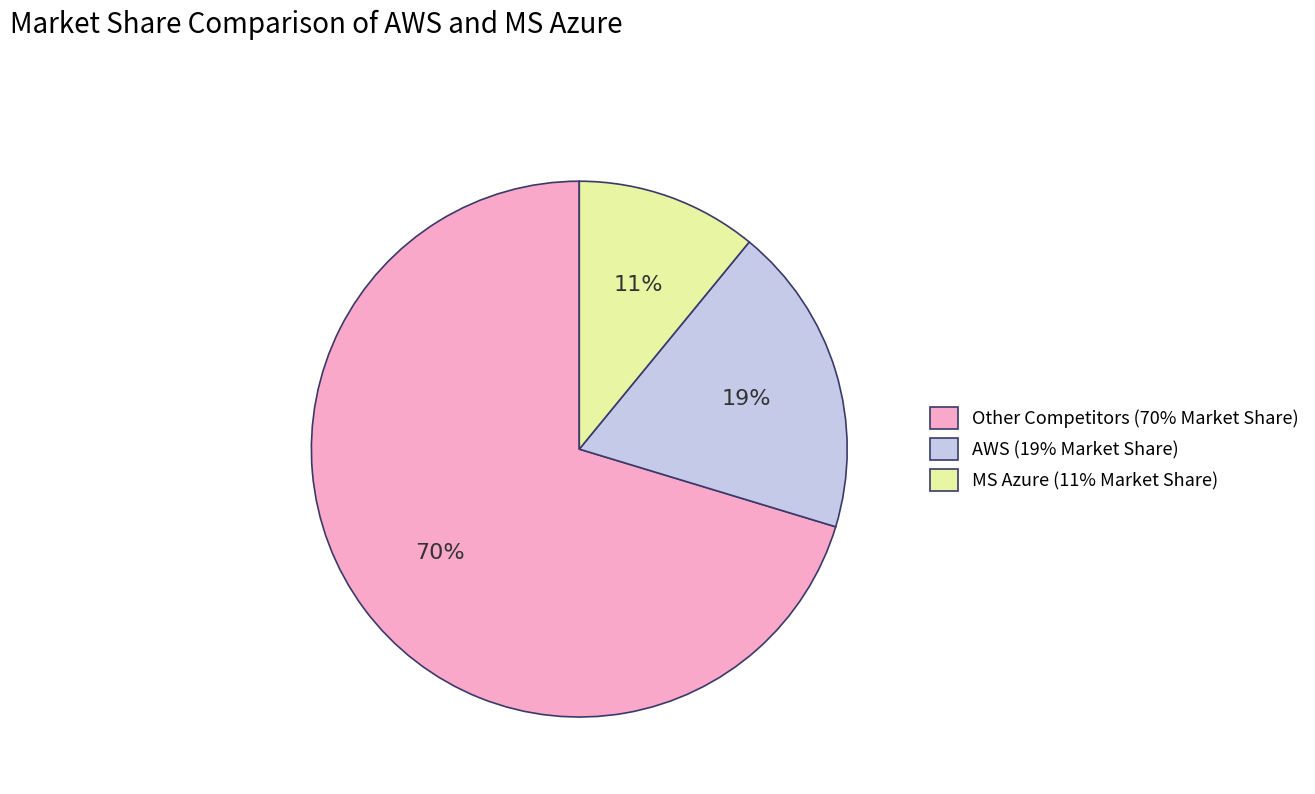

What is the ratio of the value at MS Azure (11% Market Share) to the value at AWS (19% Market Share)?

0.6